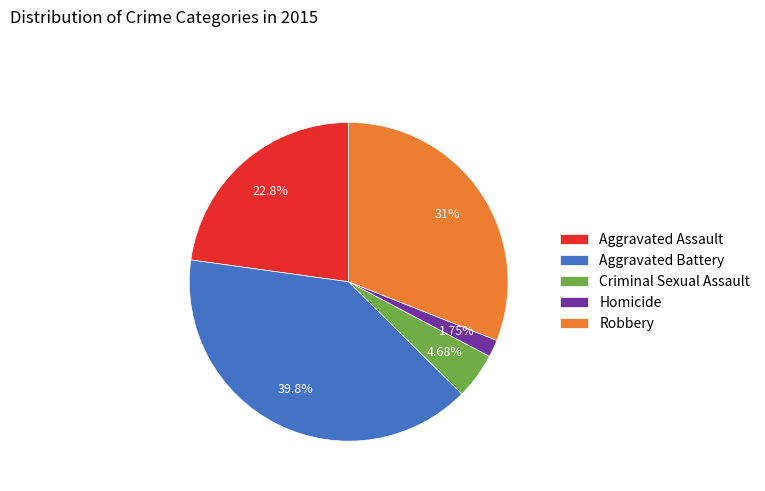

How much of the chart is everything except Homicide?

98.2%